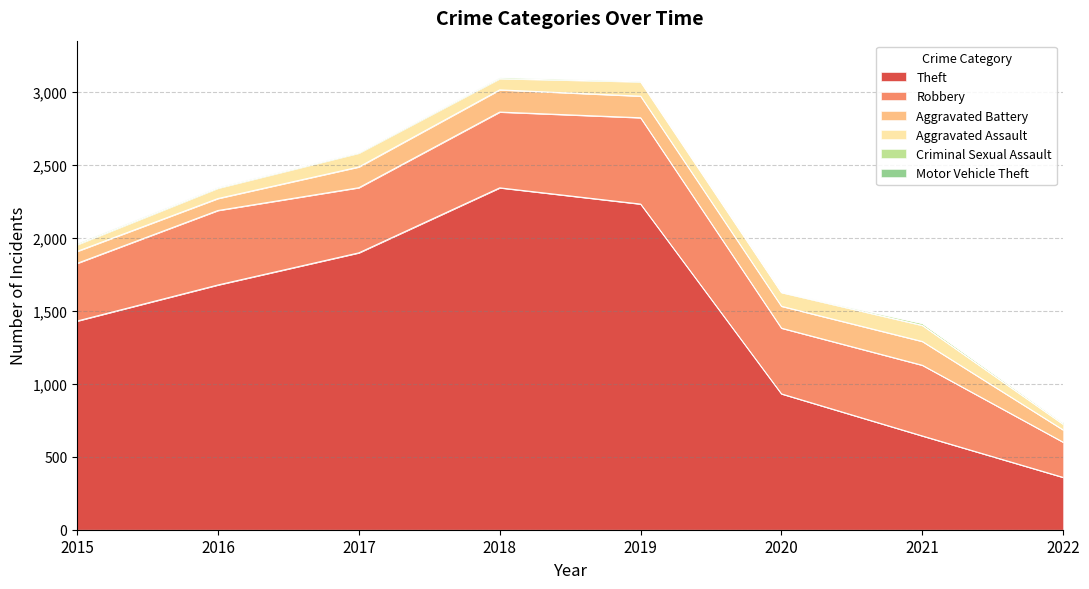

What is the spread (max minus min) of values at 2021?

640